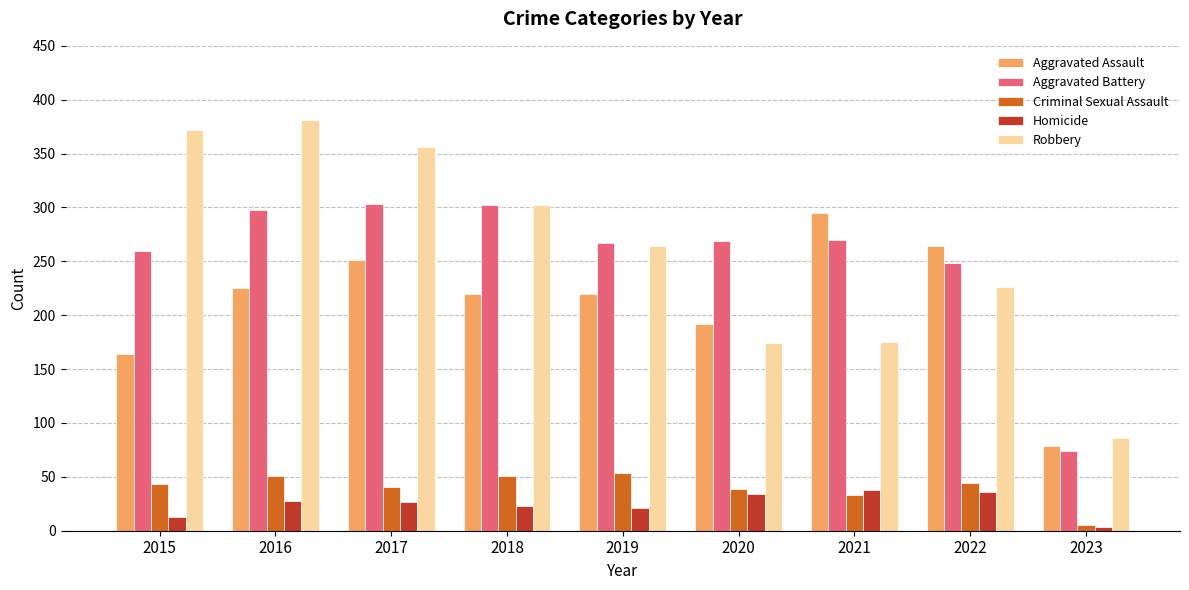

What is the value of the Homicide bar at the 4th from the left?

23